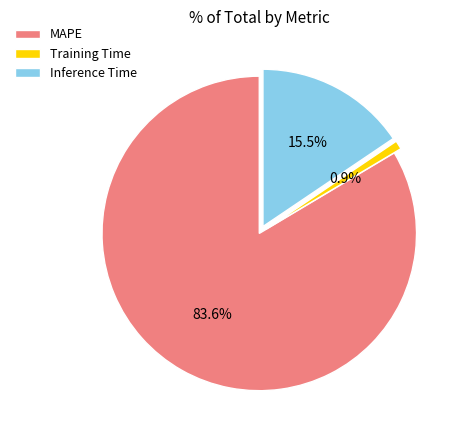

Which category has the biggest portion of the pie?

MAPE